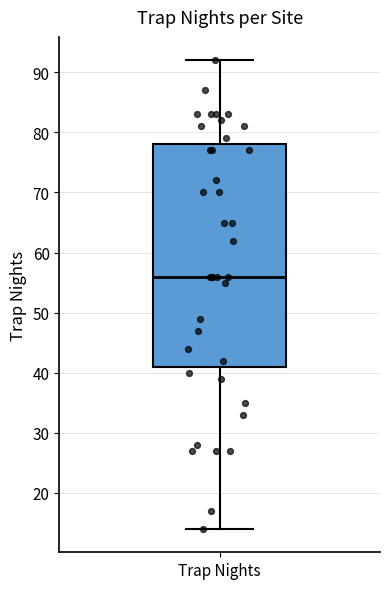

Transcribe this box plot: give where the median line is, the range the box spans, and where the two whiskers end, as read against the y-axis. The values are not printed on the chart, so give them approximately, as read against the axis.

median 56, box 41 to 78, whiskers 14 to 92